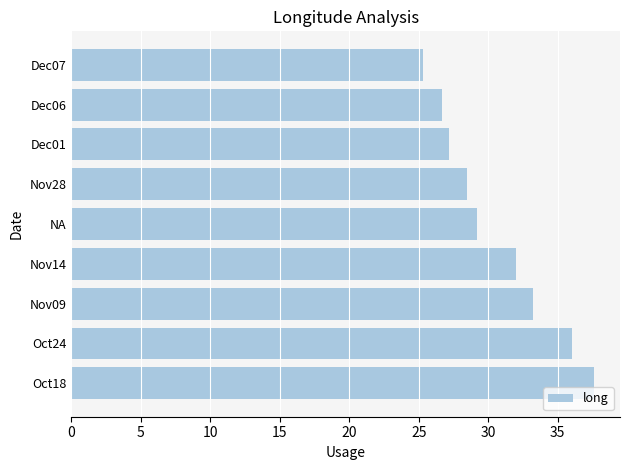

What is the greatest value displayed?

37.6